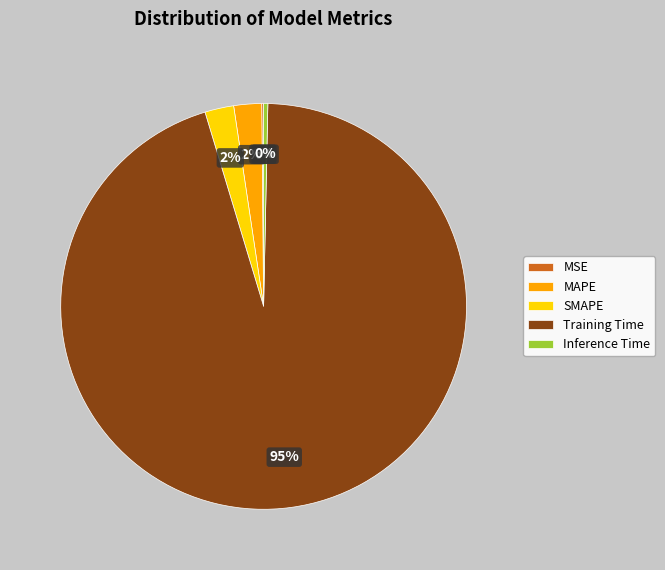

Which category accounts for the majority?

Training Time